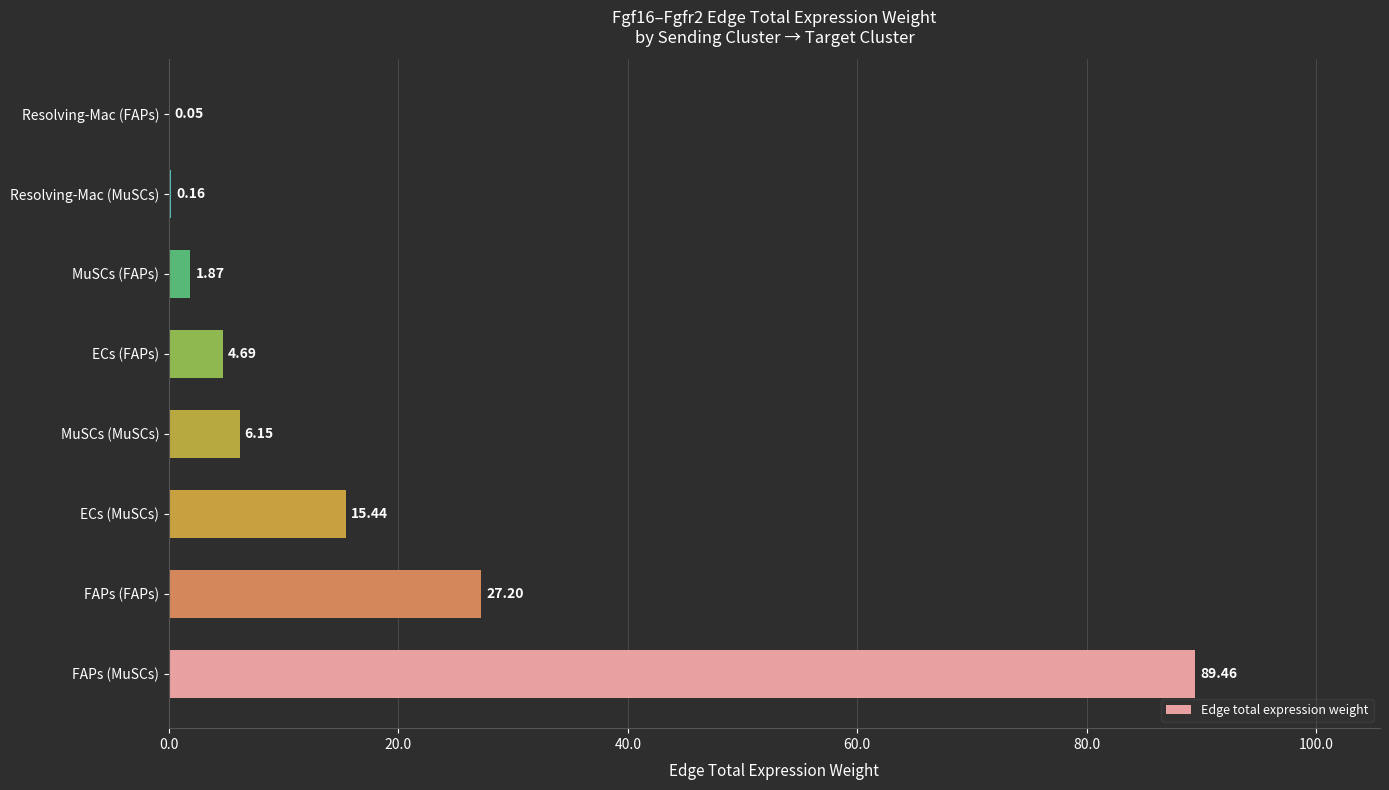

How many values exceed 6?

4